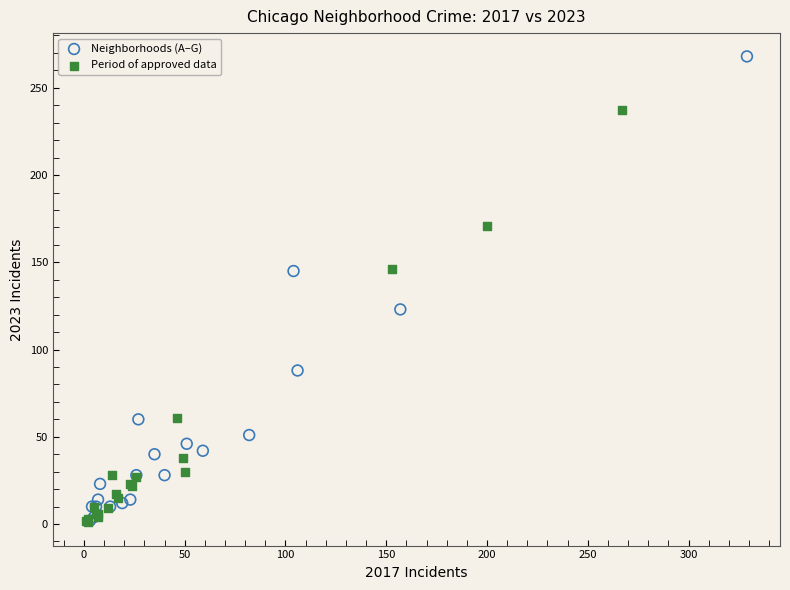

Which series has the largest Y range (max minus min)?

Neighborhoods (A–G)